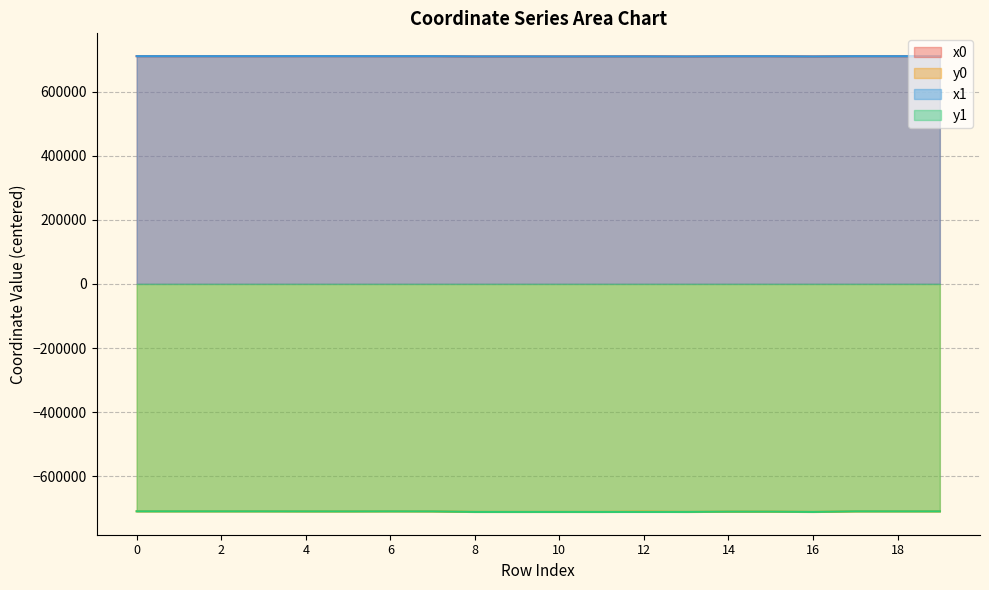

Which label corresponds to the largest value in the chart?

4